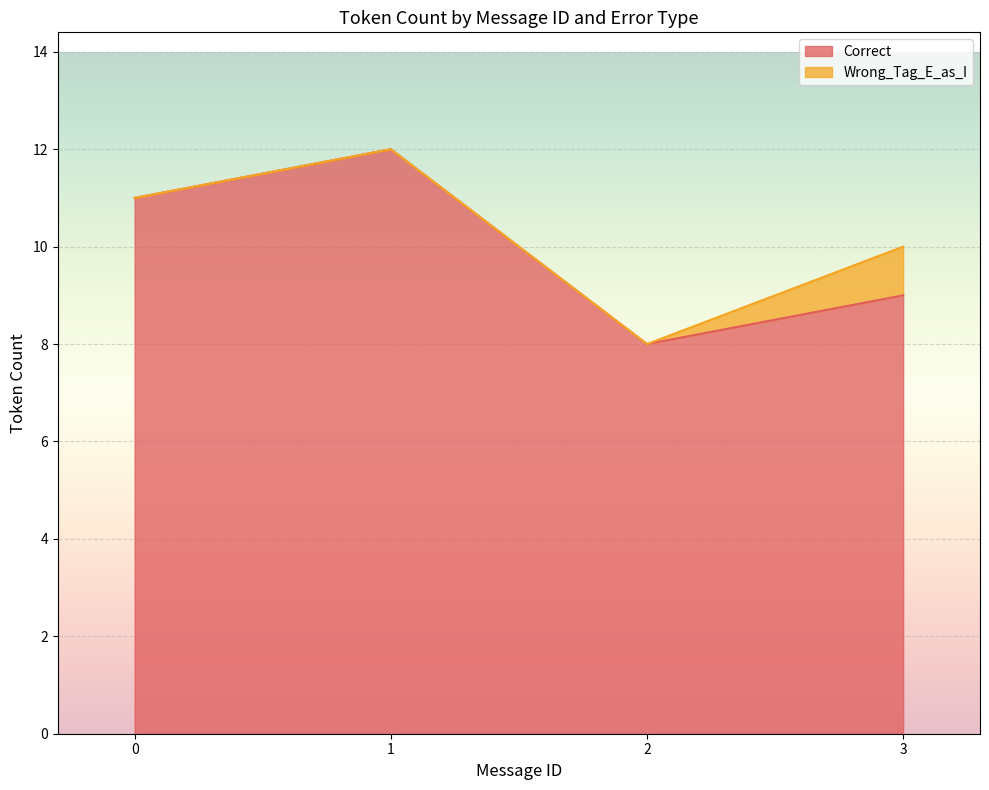

What is the average value of the Correct series?

10